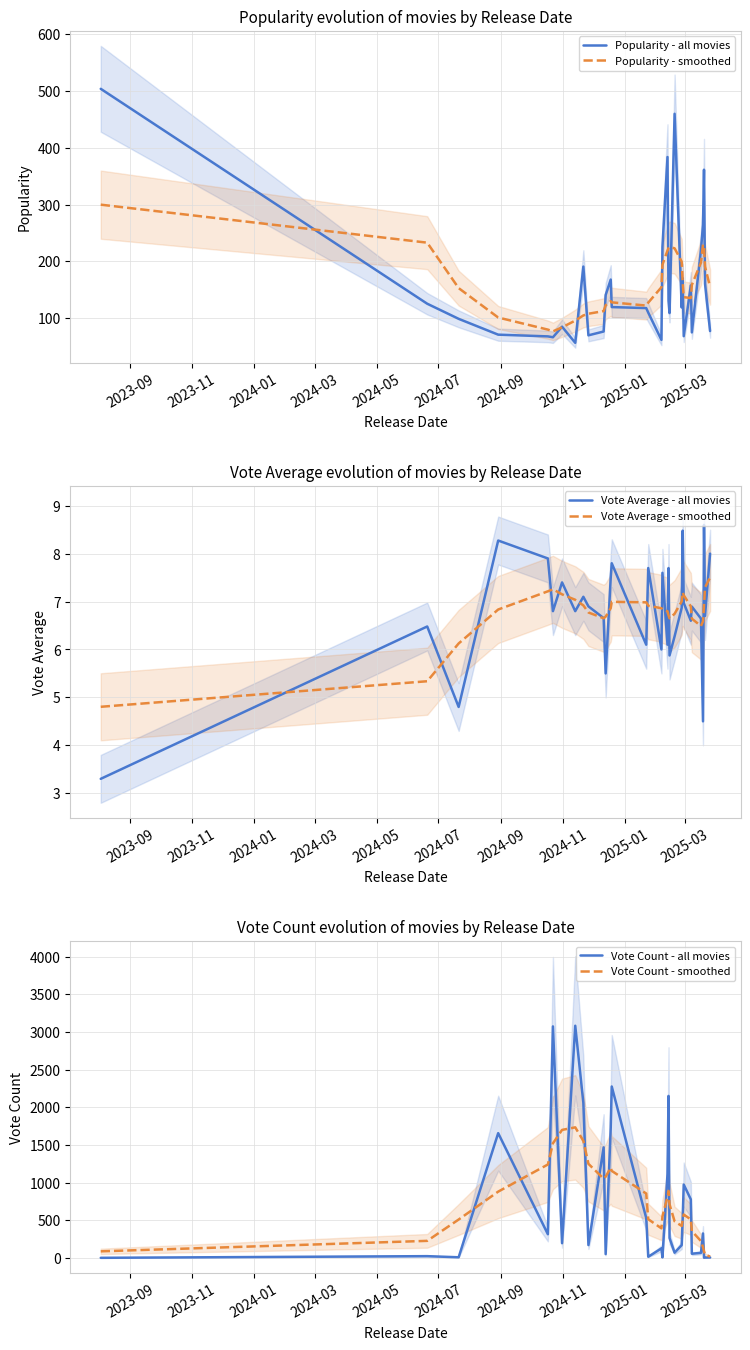

Does the chart display data point markers on the line(s)?

No